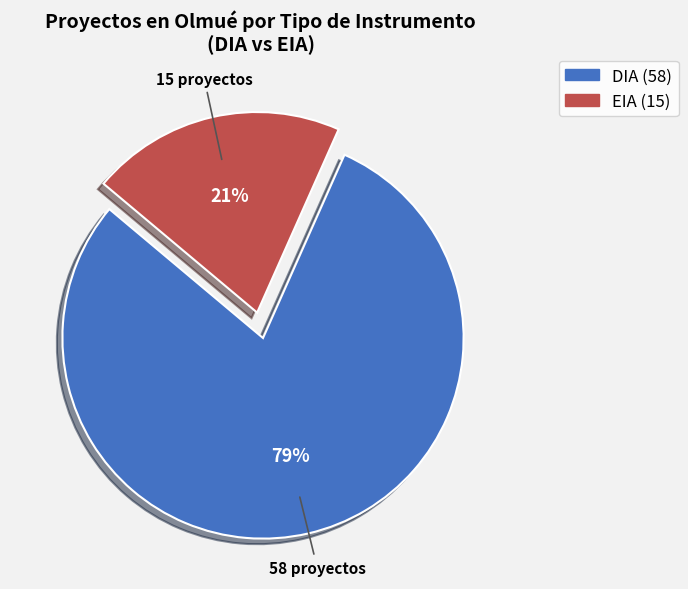

To the nearest percent, what is the average slice percentage?

50%